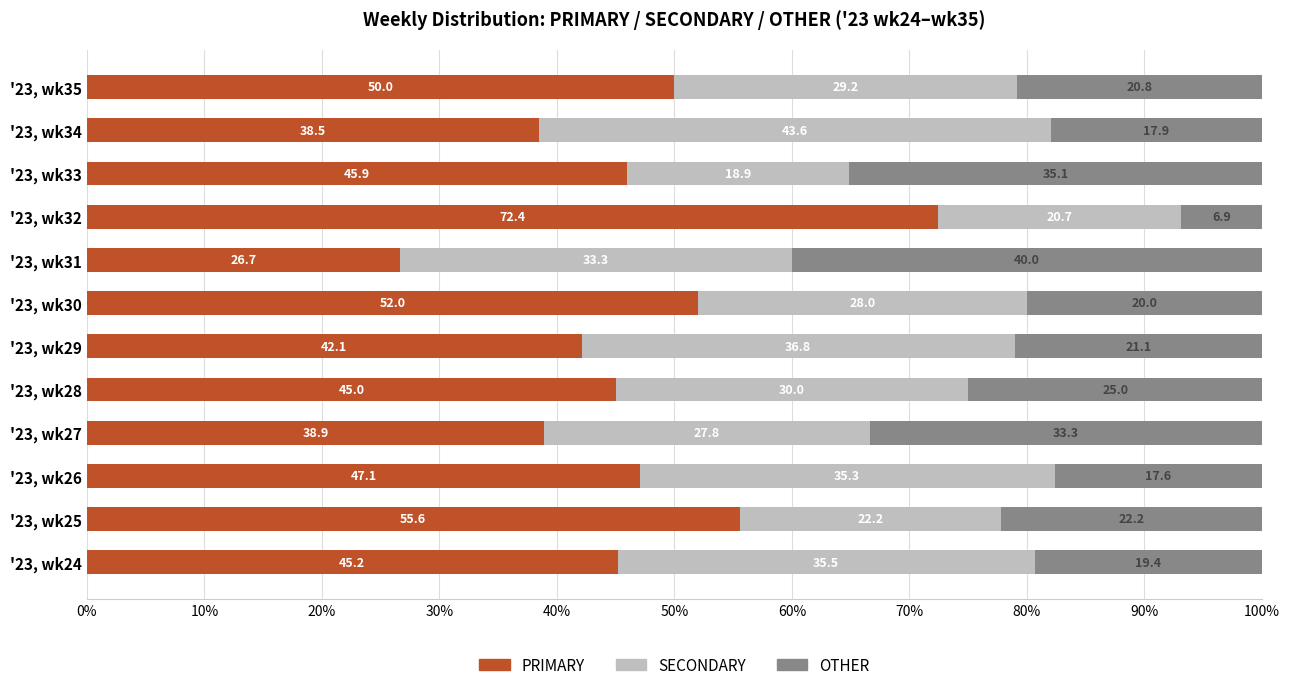

Read the PRIMARY value at '23, wk30.

52.0